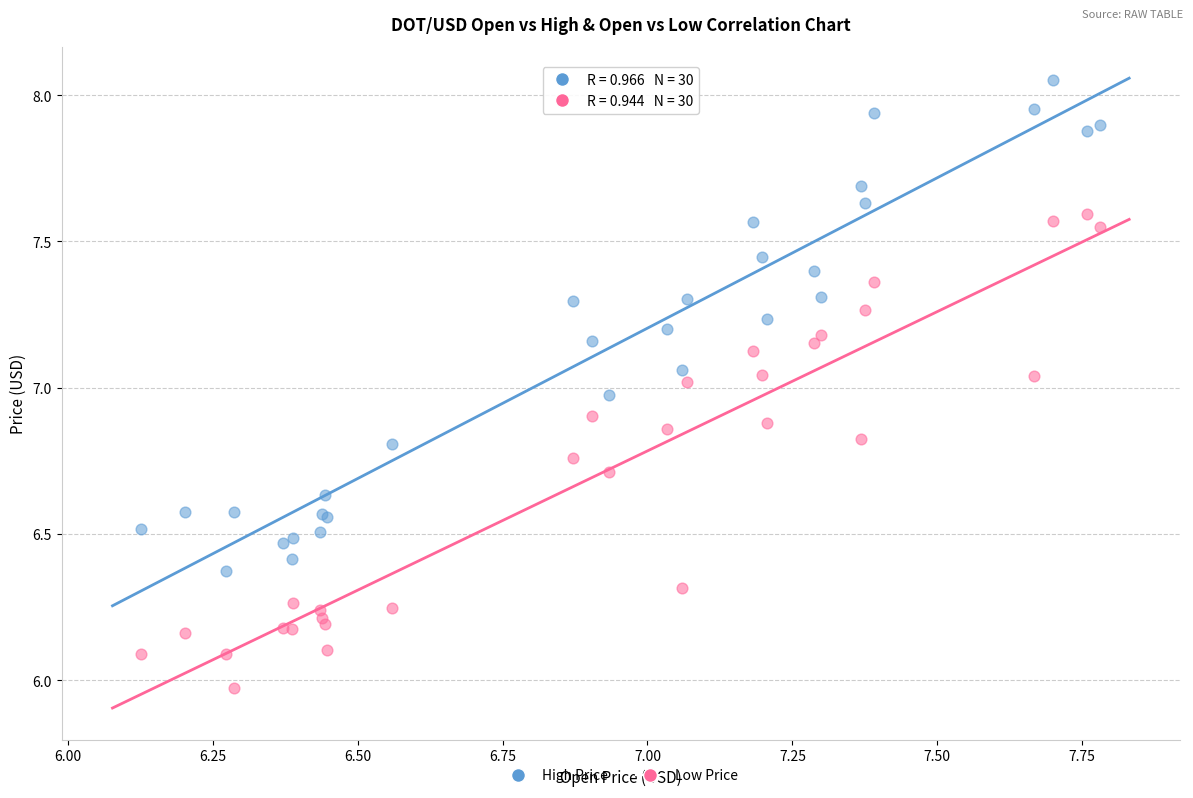

What is the X range (max minus min) for the scatter plot?

1.7